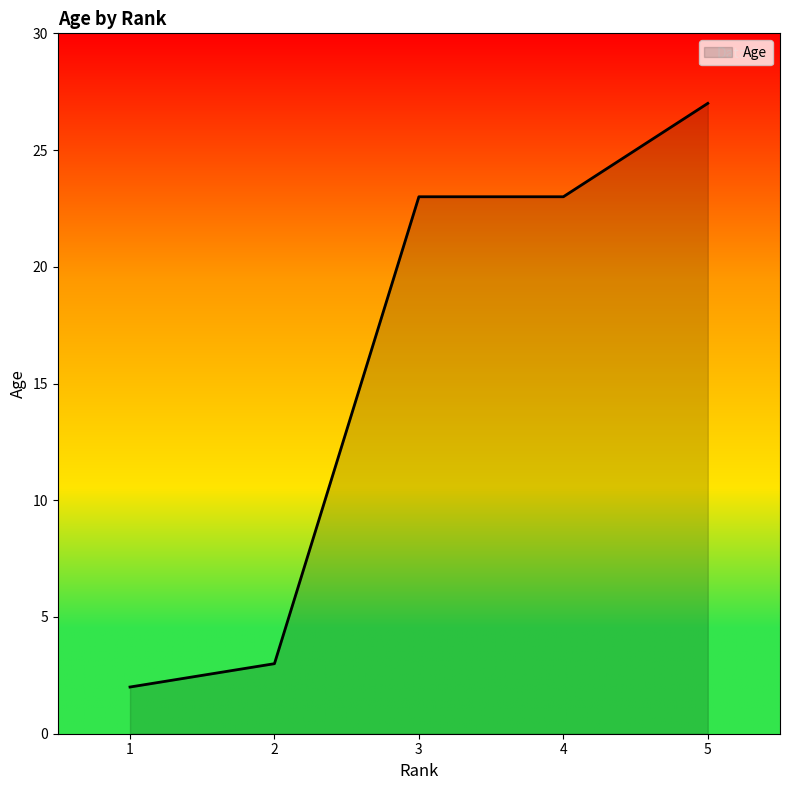

True or false: the data has more than 1 interior local peaks.

False